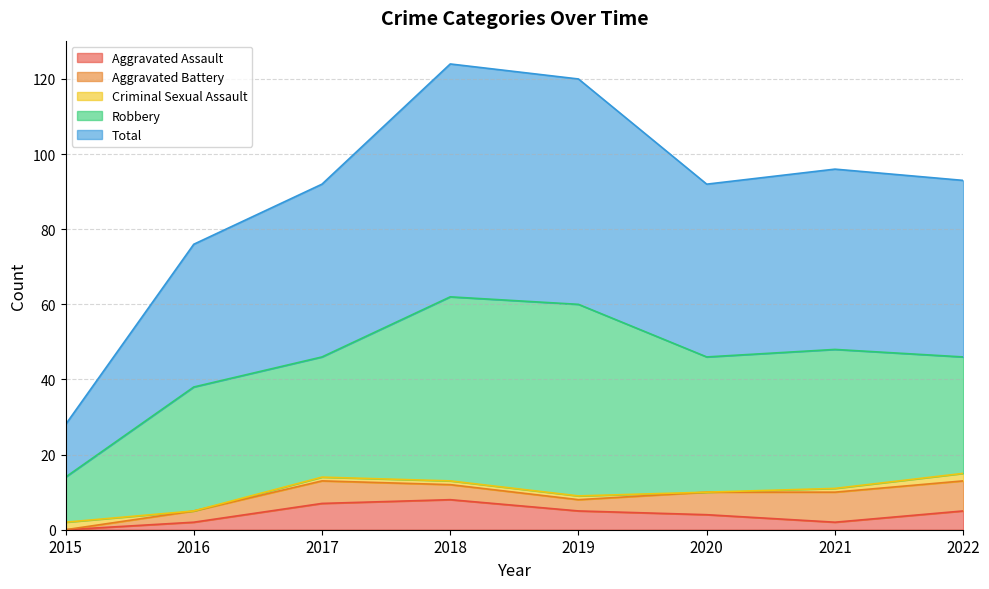

List the series in order of their peak value, highest first.

Total, Robbery, Aggravated Assault, Aggravated Battery, Criminal Sexual Assault